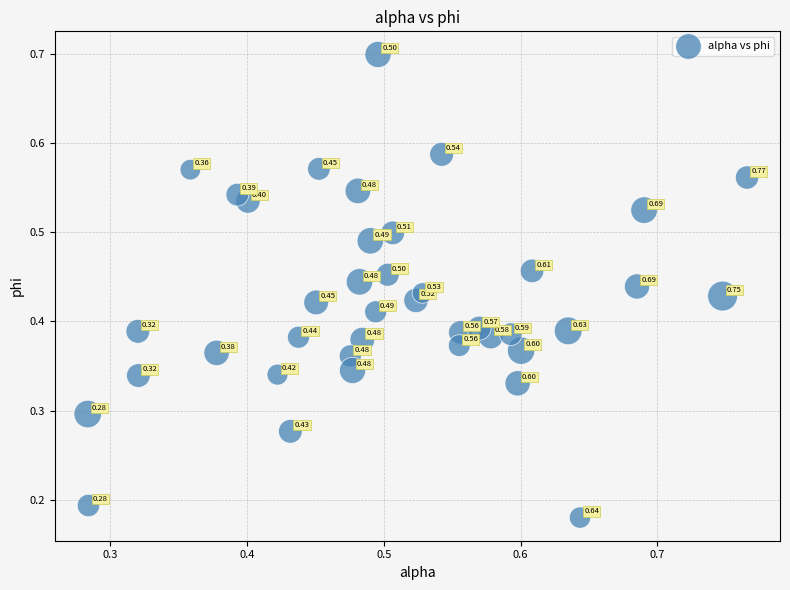

How many points are shown in the scatter plot?

40